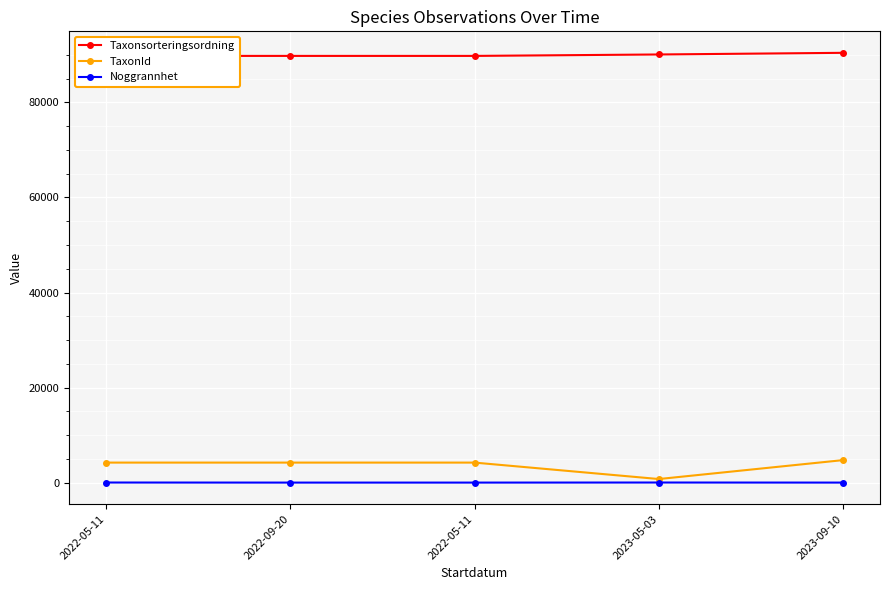

Which series changed the most between 2022-05-11 and 2023-05-03?

TaxonId